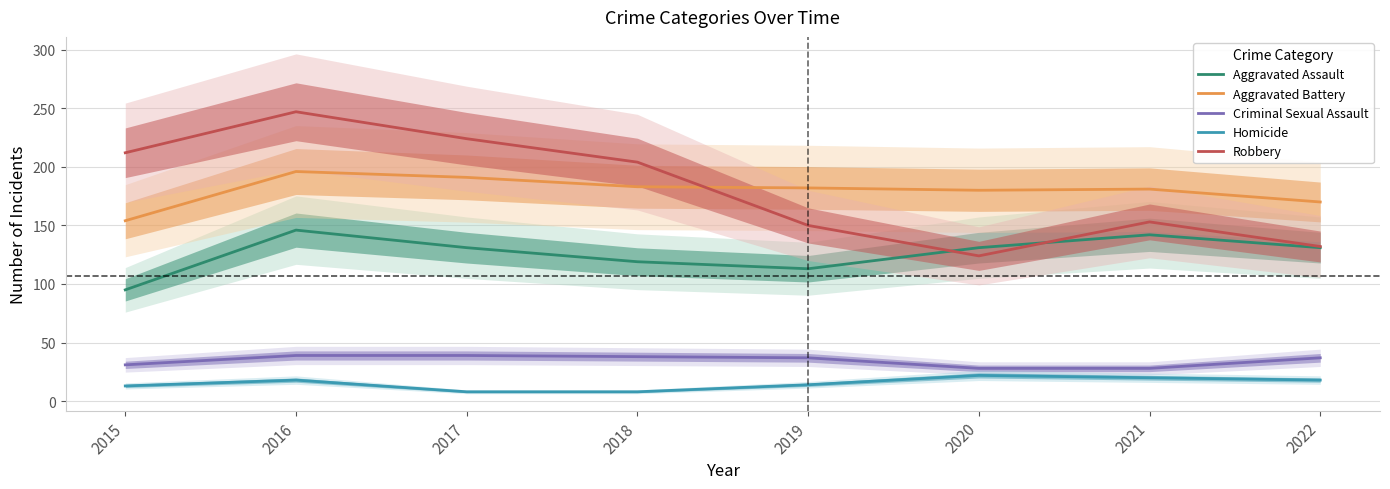

The value of Robbery at 2016 is 247. True or false?

True